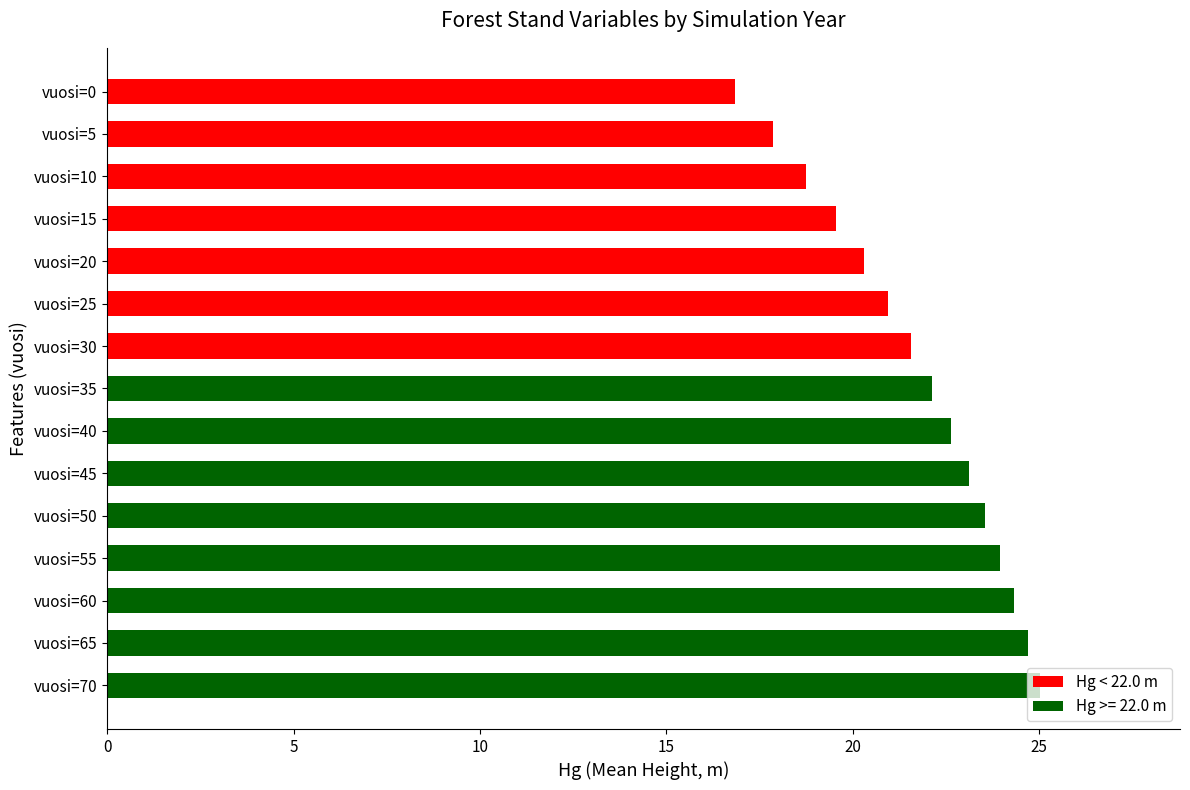

What is the sum of the values at vuosi=65 and vuosi=30?

46.3